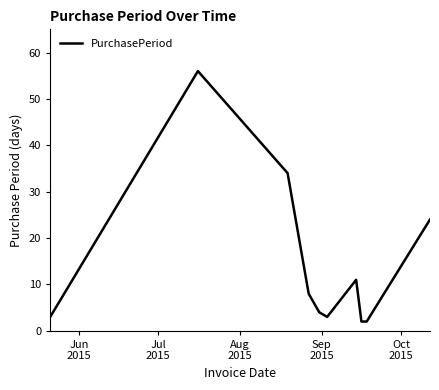

What is the minimum value shown in the chart?

2